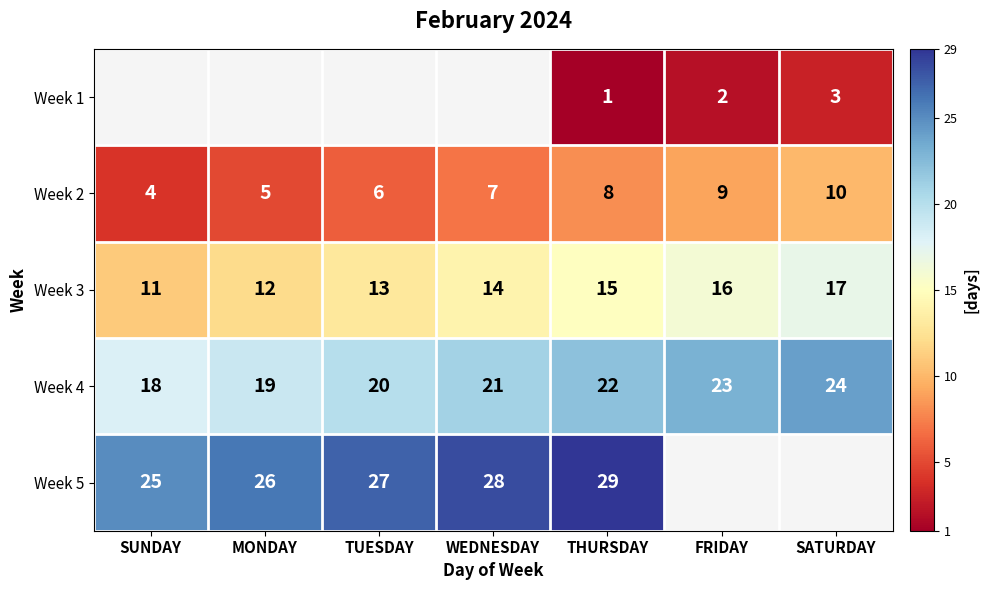

Where is Week 4 nearest to the value 21?

WEDNESDAY